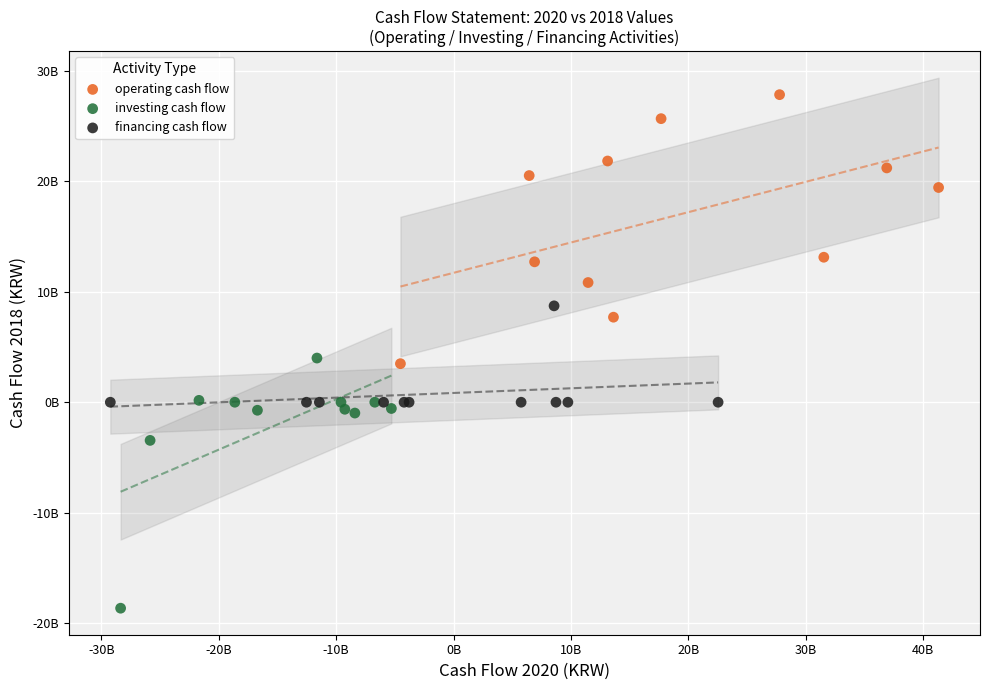

What are all the series names shown in the legend?

operating cash flow, investing cash flow, financing cash flow